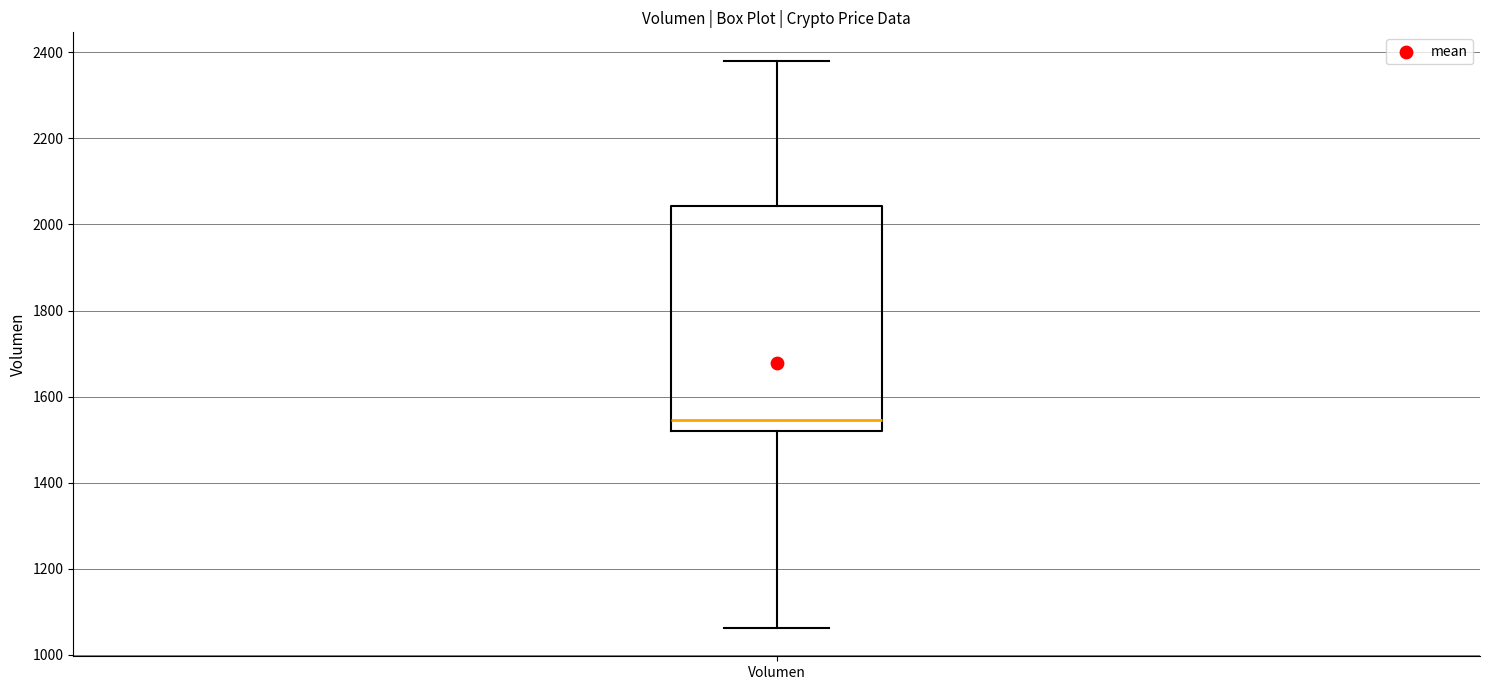

Transcribe this box plot: give where the median line is, the range the box spans, and where the two whiskers end, as read against the y-axis. The values are not printed on the chart, so give them approximately, as read against the axis.

median 1540, box 1520 to 2040, whiskers 1060 to 2380